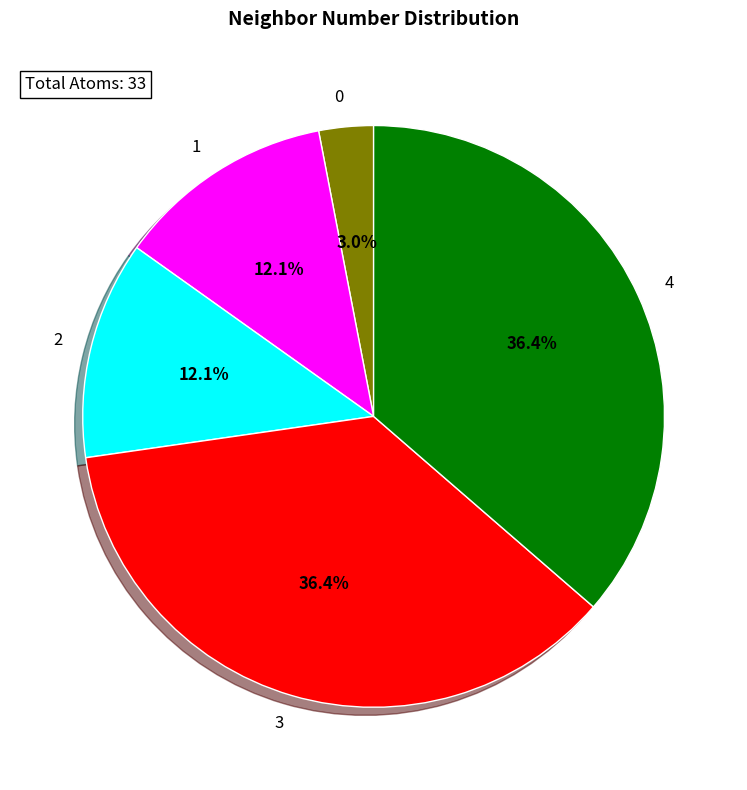

Does any single category account for the majority?

No